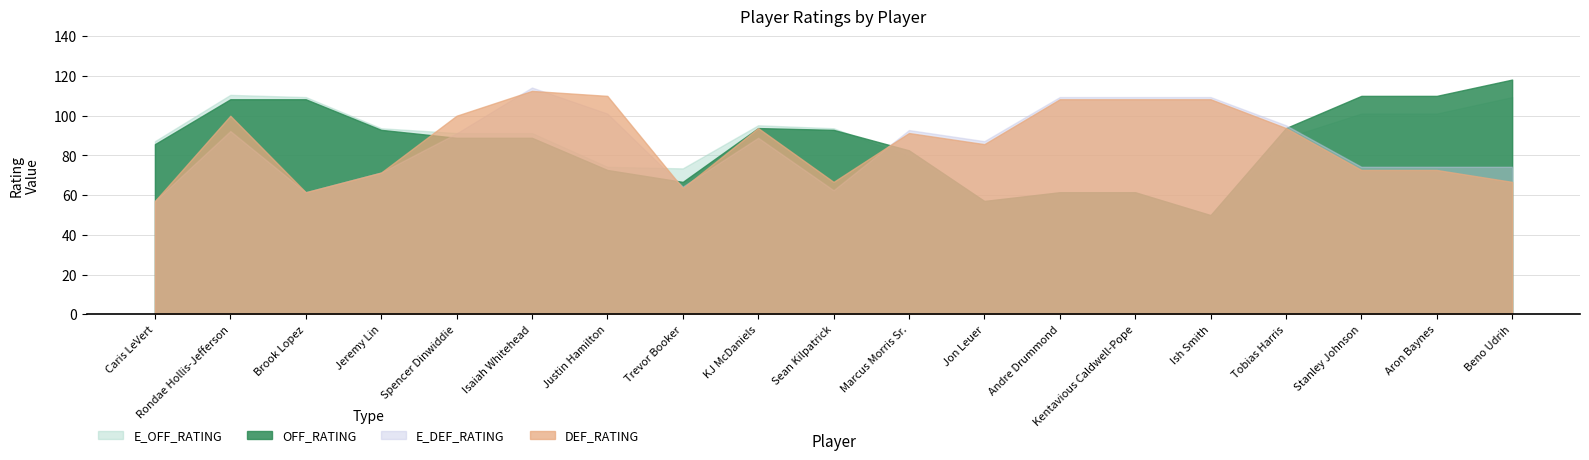

What is the average value of the OFF_RATING series?

86.5